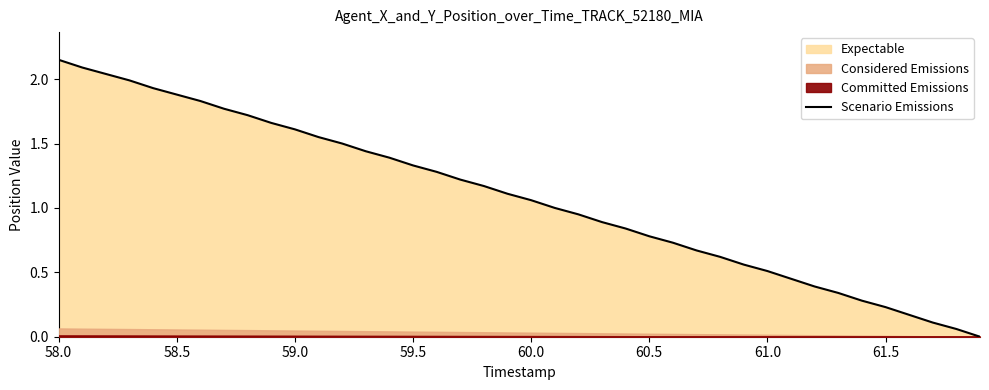

Reading left to right, transcribe all the data shown in this chart.

2.2	2.1	2.0	2.0	1.9	1.9	1.8	1.8	1.7	1.7	1.6	1.6	1.5	1.4	1.4	1.3	1.3	1.2	1.2	1.1	1.1	1.0	1.0	0.9	0.8	0.8	0.7	0.7	0.6	0.6	0.5	0.5	0.4	0.3	0.3	0.2	0.2	0.1	0.1	0.0